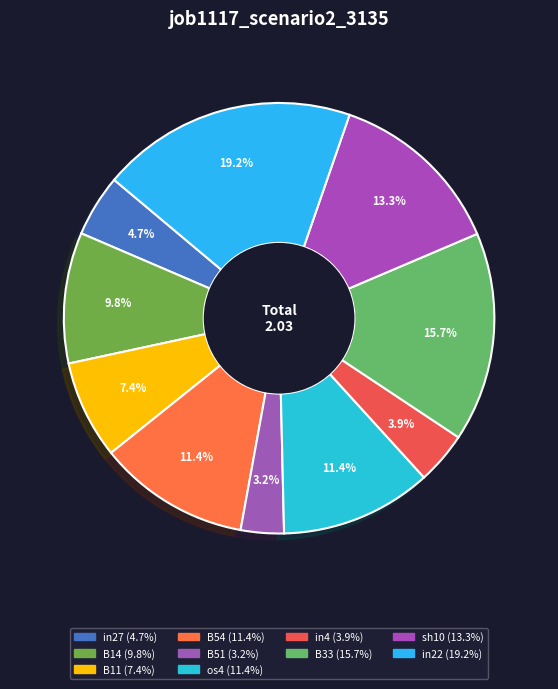

What percentage is the in4 slice, to the nearest percent?

4%